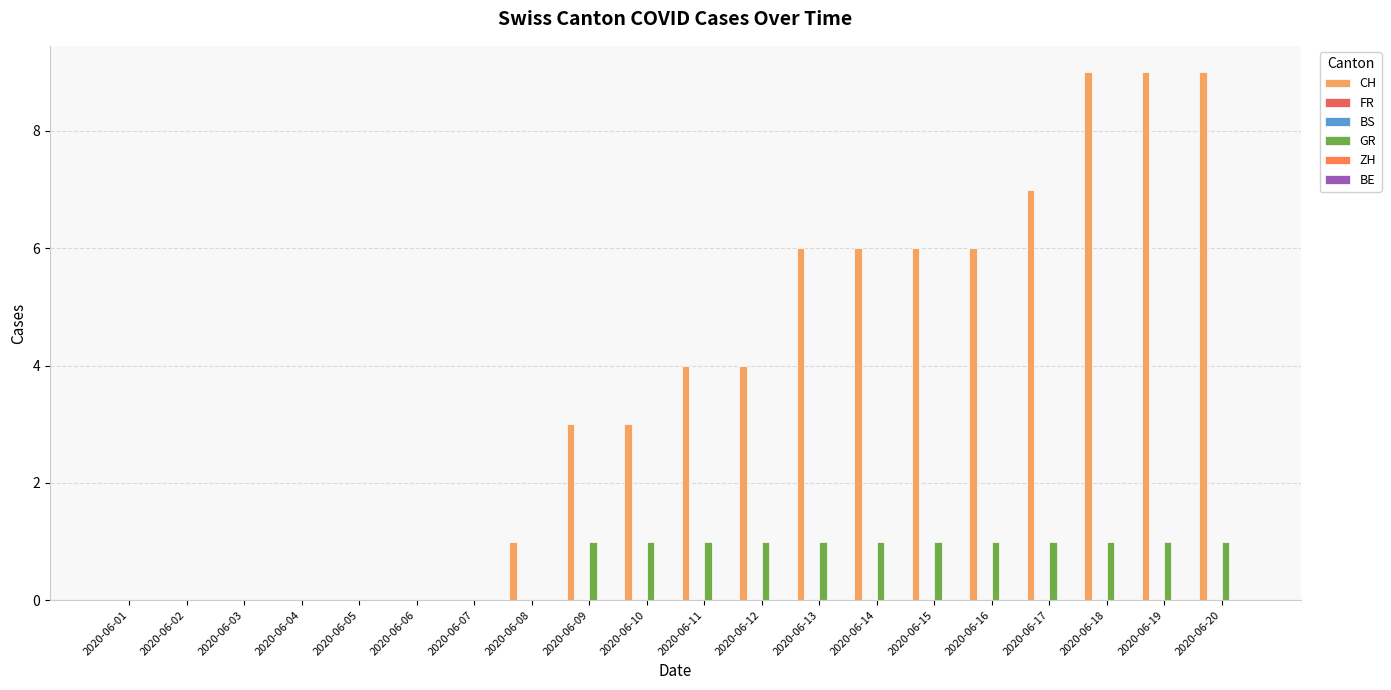

What is the difference between the highest and lowest values at 2020-06-17?

7